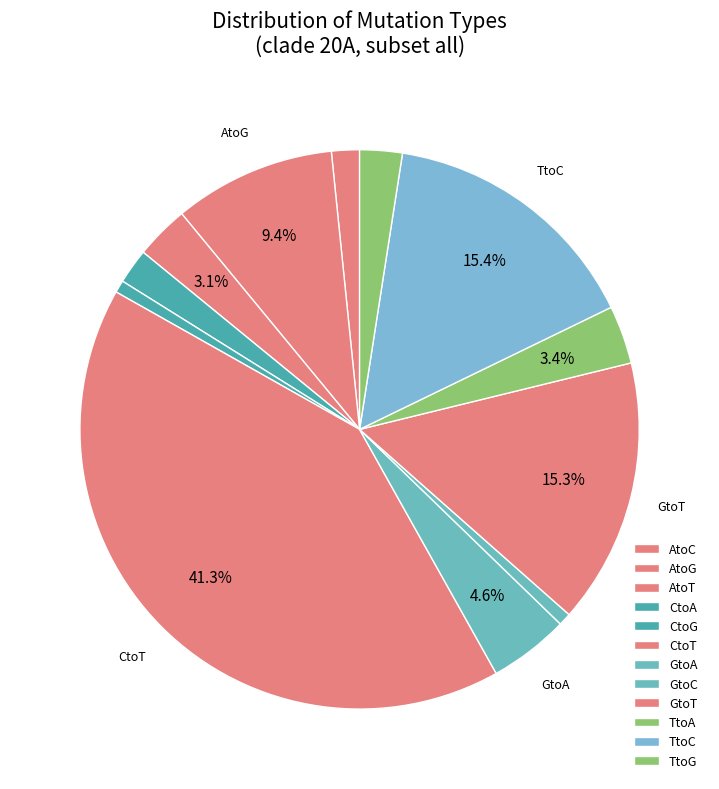

How many segments does this pie chart have?

12